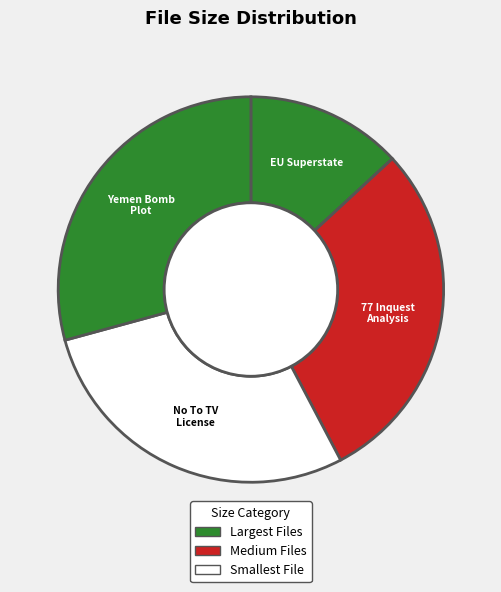

Count the number of slices in the pie.

4